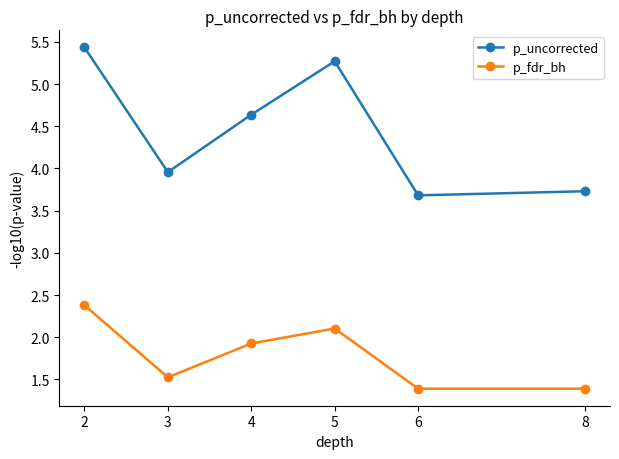

At 4, list the series in order from largest to smallest.

p_uncorrected, p_fdr_bh